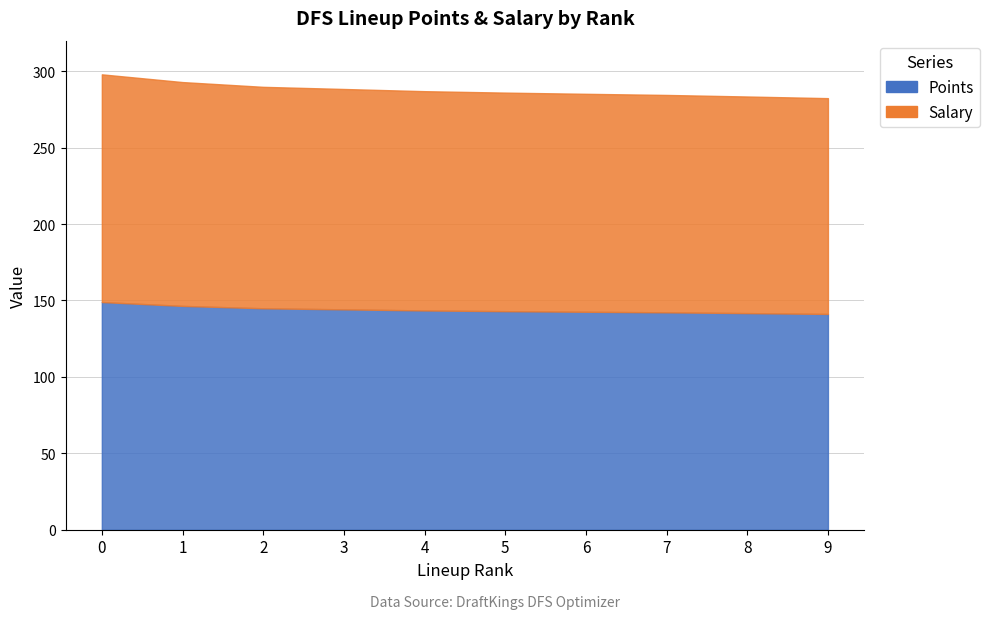

What is the value of the Points point at the 10th from the left?

141.2